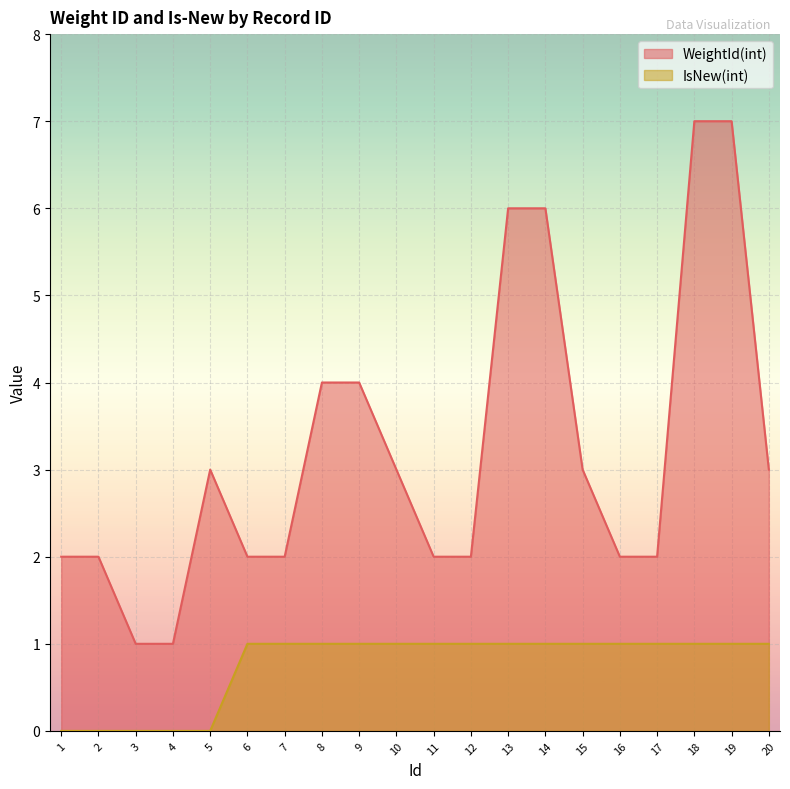

Is it true that IsNew(int) equals 1 at 12?

True